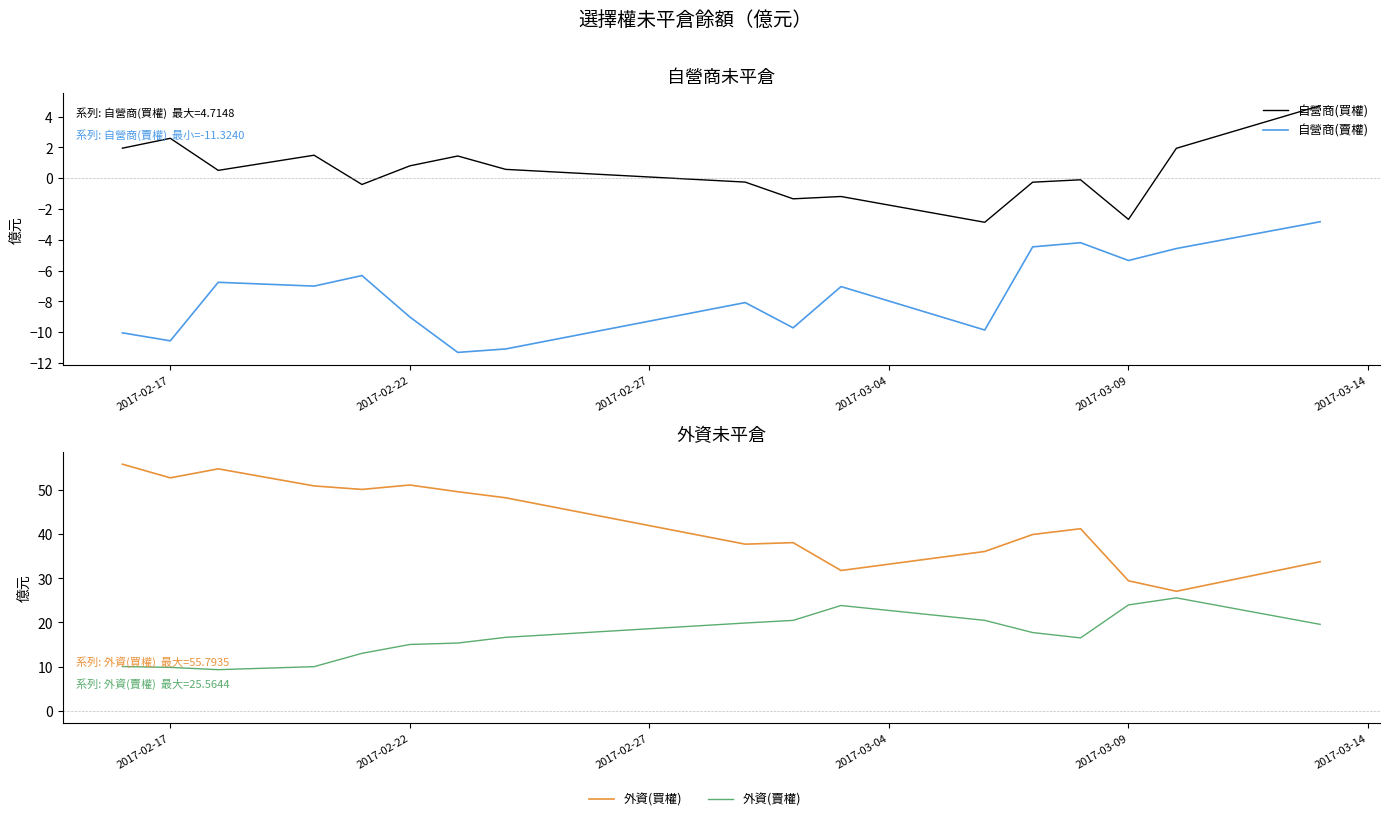

In 自營商(賣權), how many points are higher than both neighbors (excluding endpoints)?

5